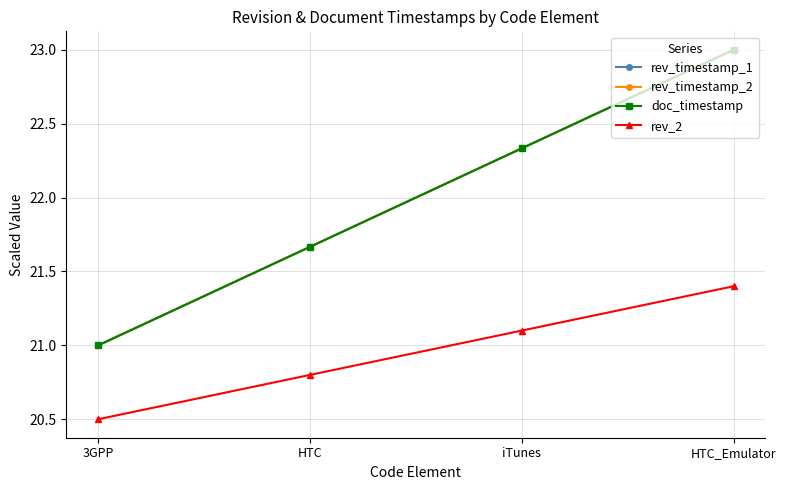

Which series has the largest total across all categories?

rev_timestamp_1